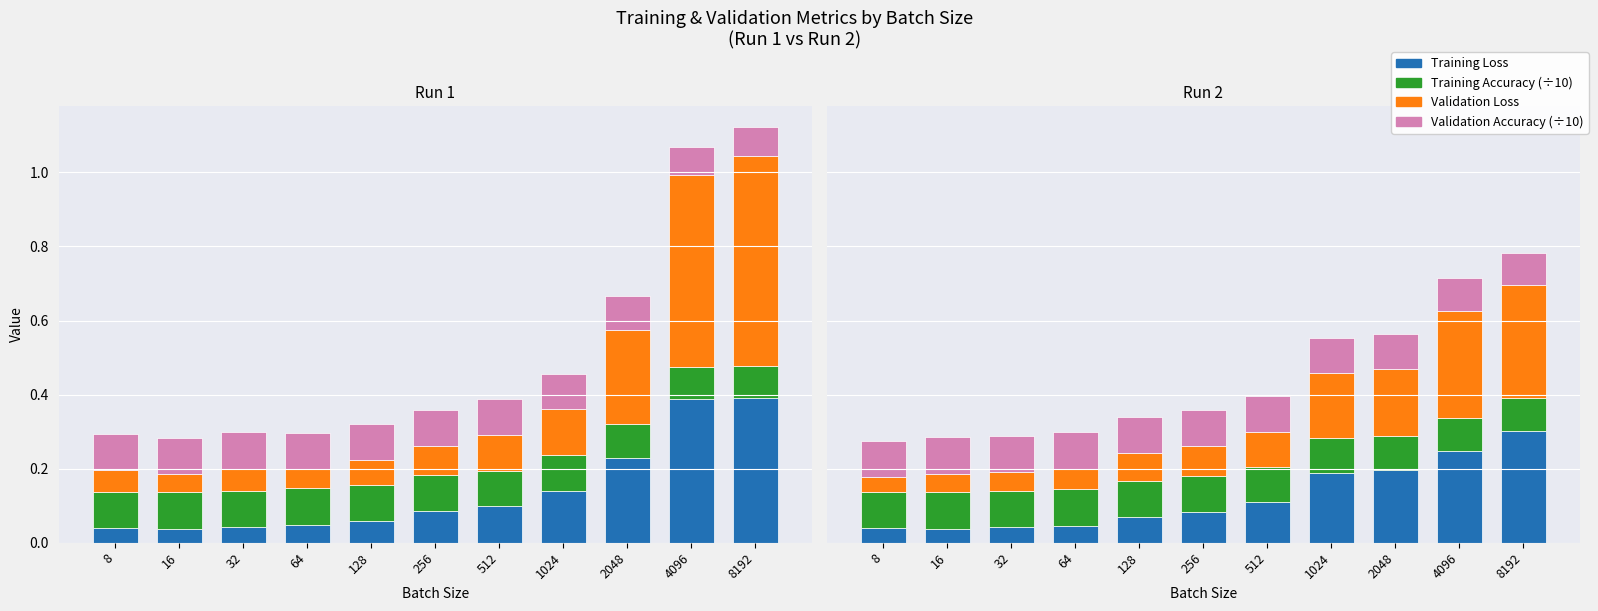

Which series has the largest total across all categories?

Validation Loss